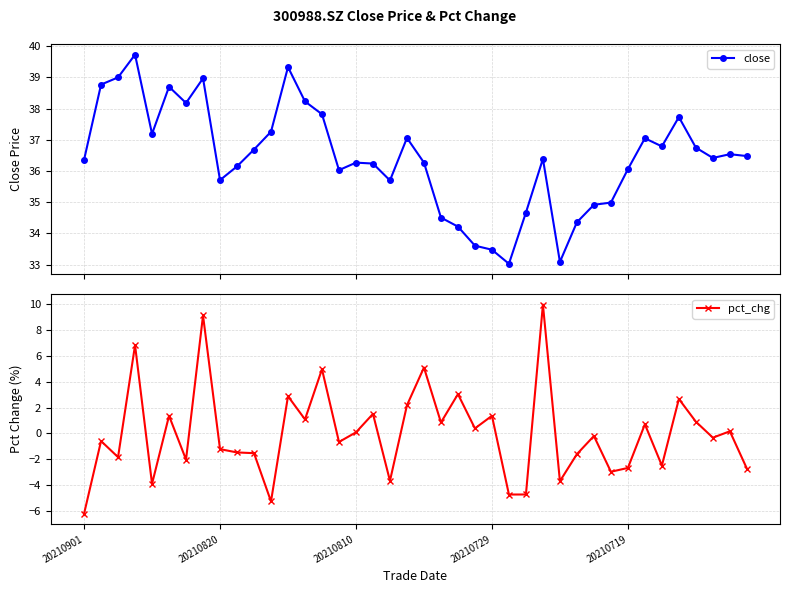

At which label is close closest to 36?

15